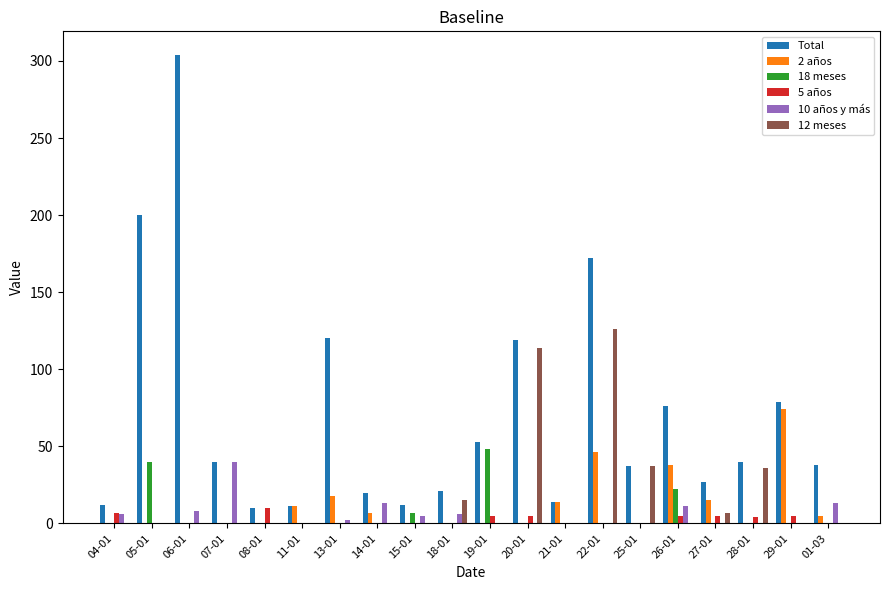

How many series are shown in this chart?

6